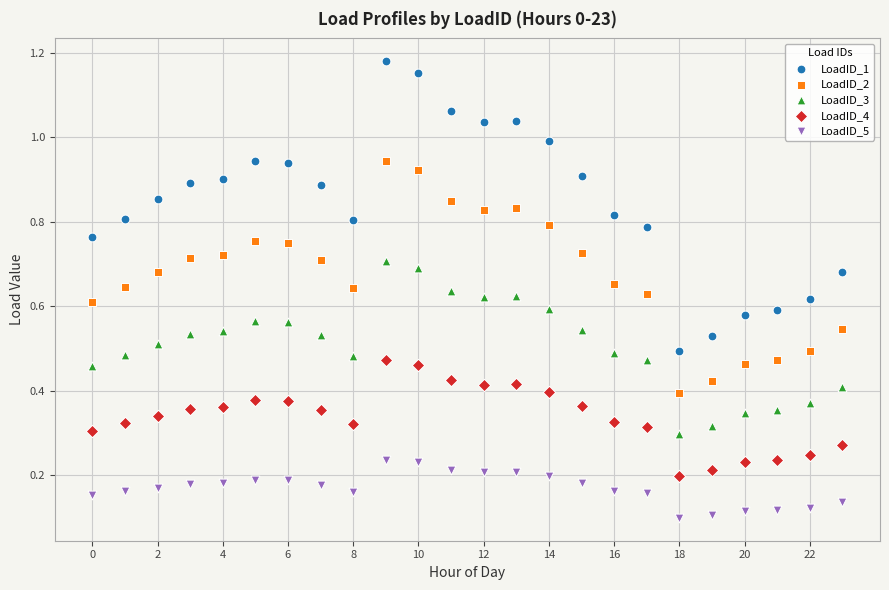

Which series contains the lowest Y value?

LoadID_5